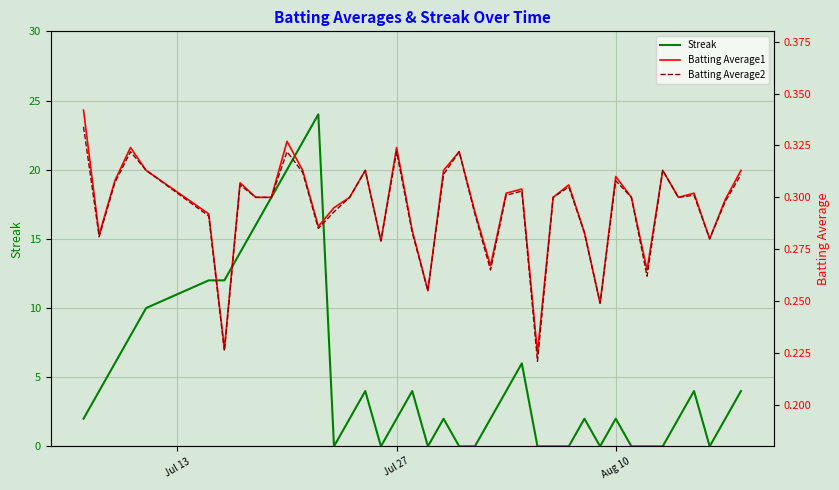

What is the maximum value for Streak?

24